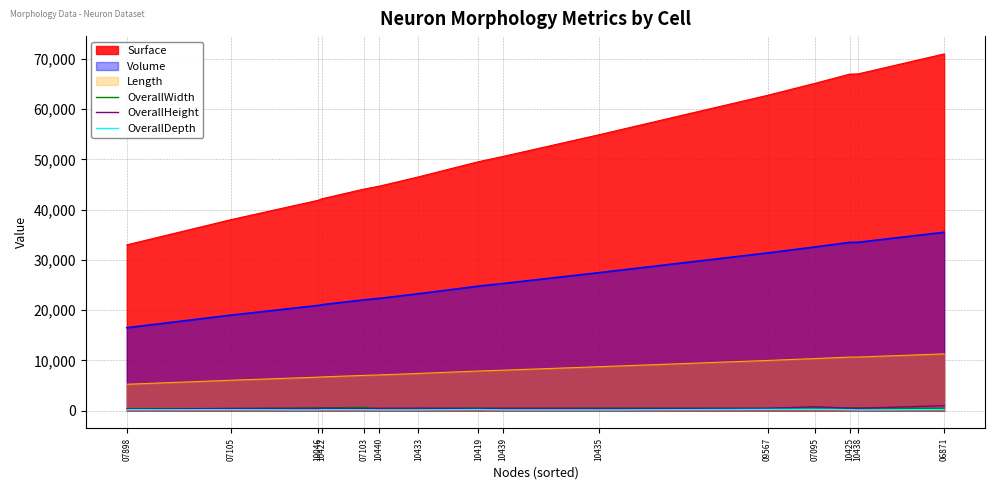

What is the total value across all series at 10046?

70603.8